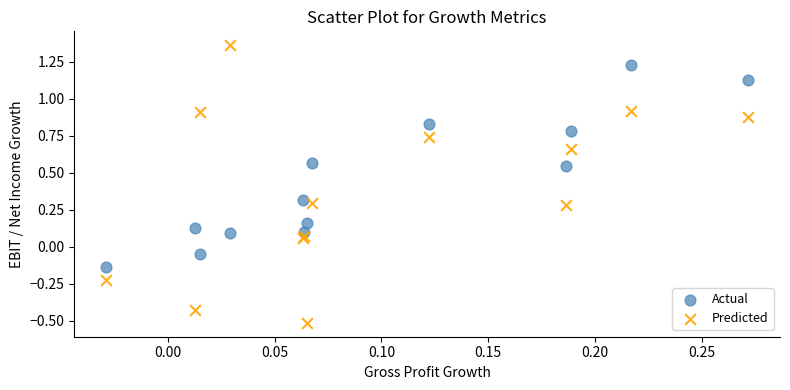

Which series contains the lowest Y value?

Predicted